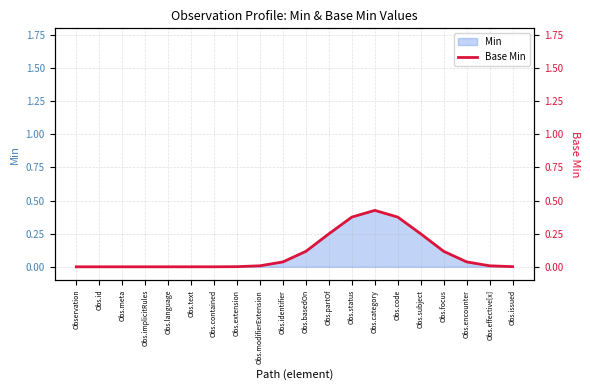

Reading left to right, extract all data points from this chart.

Observation=0.0	Obs.id=0.0	Obs.meta=0.0	Obs.implicitRules=0.0	Obs.language=0.0	Obs.text=0.0	Obs.contained=0.0	Obs.extension=0.0	Obs.modifierExtension=0.0	Obs.identifier=0.0	Obs.basedOn=0.1	Obs.partOf=0.2	Obs.status=0.4	Obs.category=0.4	Obs.code=0.4	Obs.subject=0.2	Obs.focus=0.1	Obs.encounter=0.0	Obs.effective[x]=0.0	Obs.issued=0.0